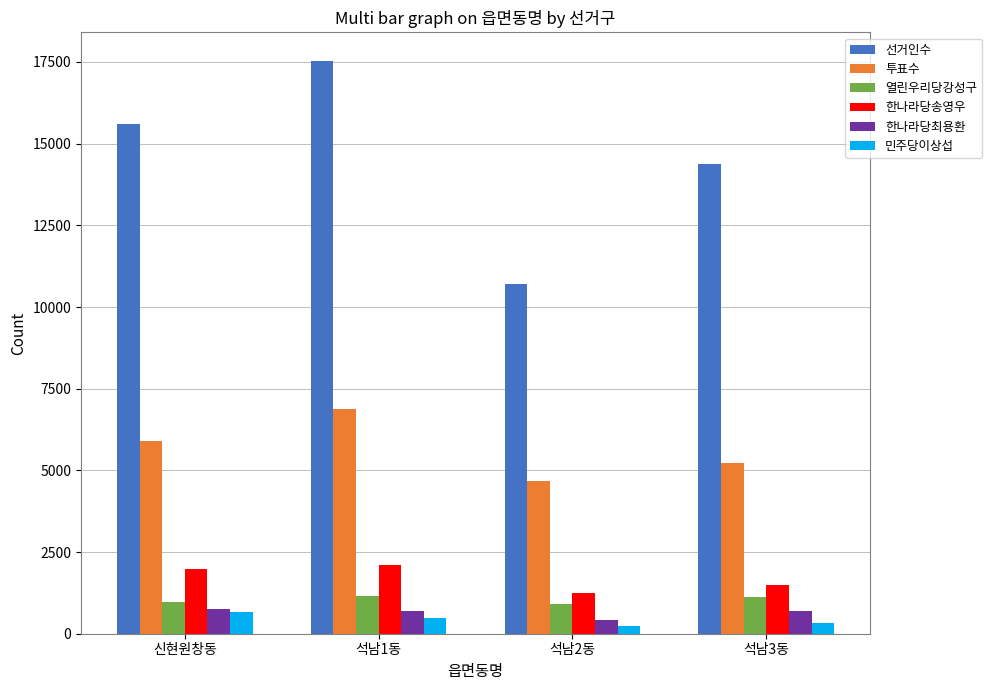

What is the difference between the maximum and minimum values in the 투표수 series?

2202